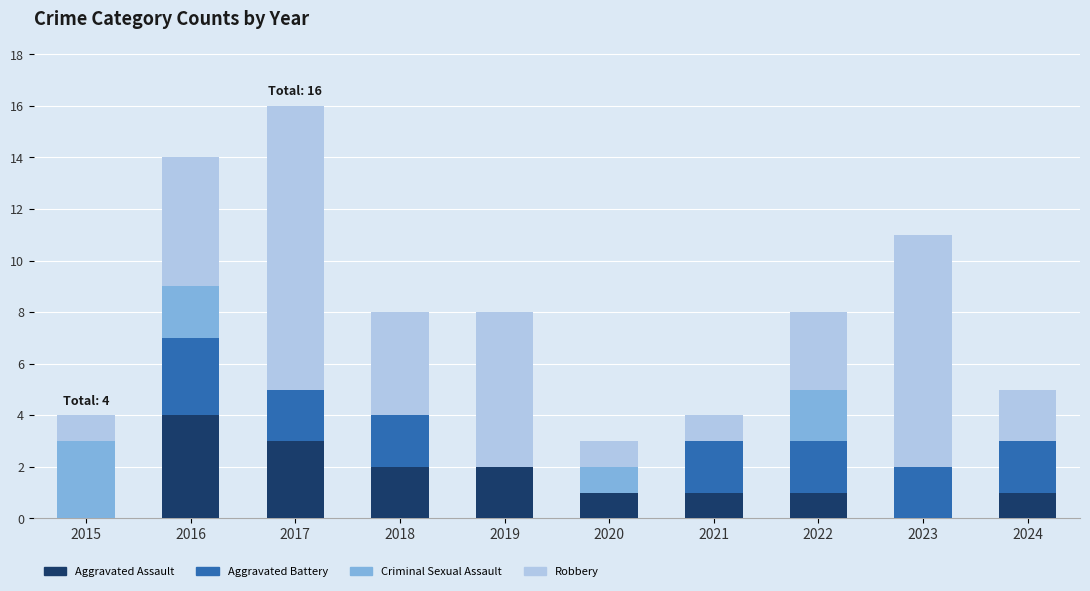

What is the total value across all series at 2024?

5